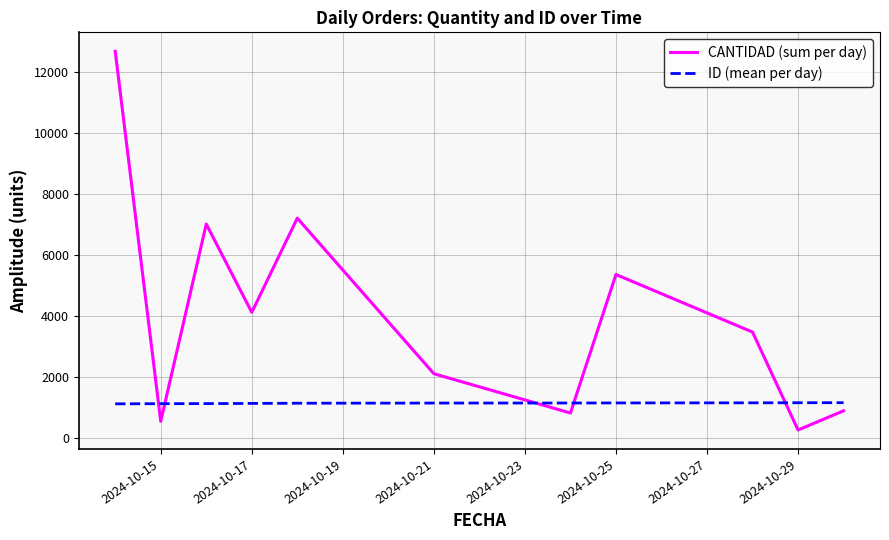

What is the maximum value shown in the chart?

12685.0